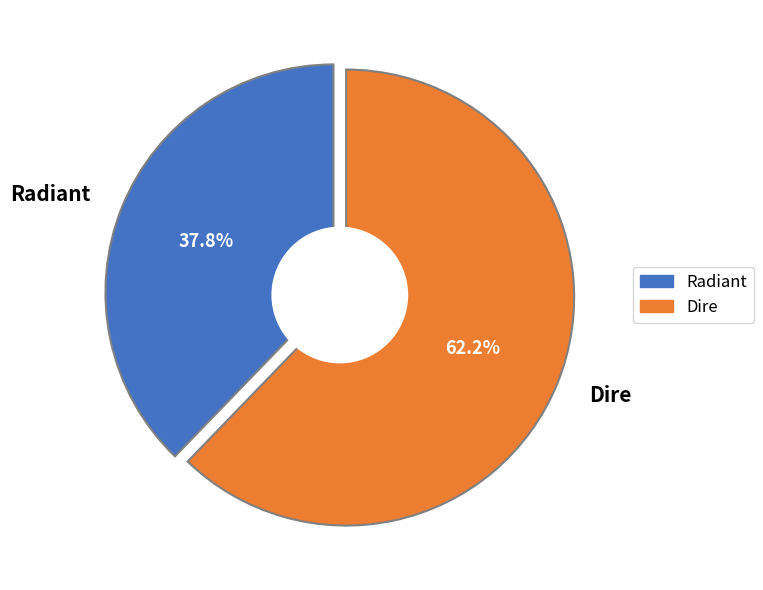

The Radiant slice represents 45% of the pie. True or false?

False